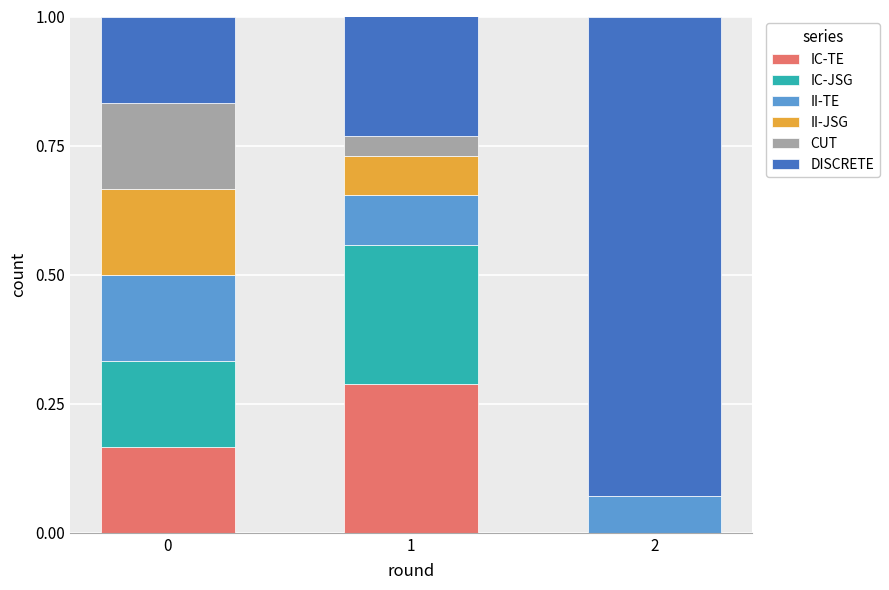

What is the total value across all series at 1?

1.0